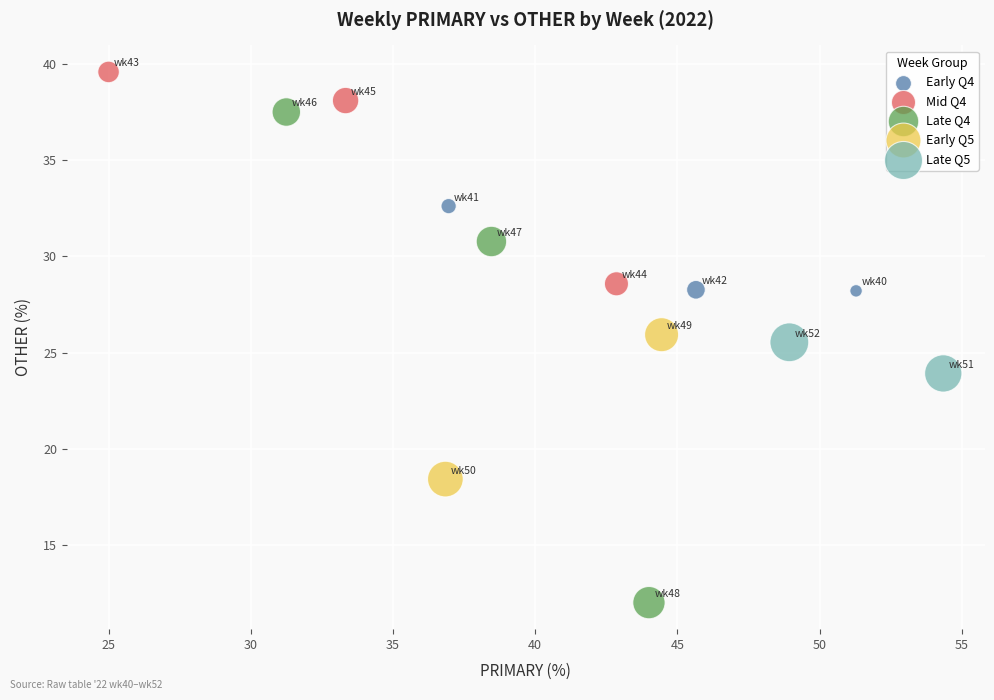

Which series contains the highest Y value?

Mid Q4